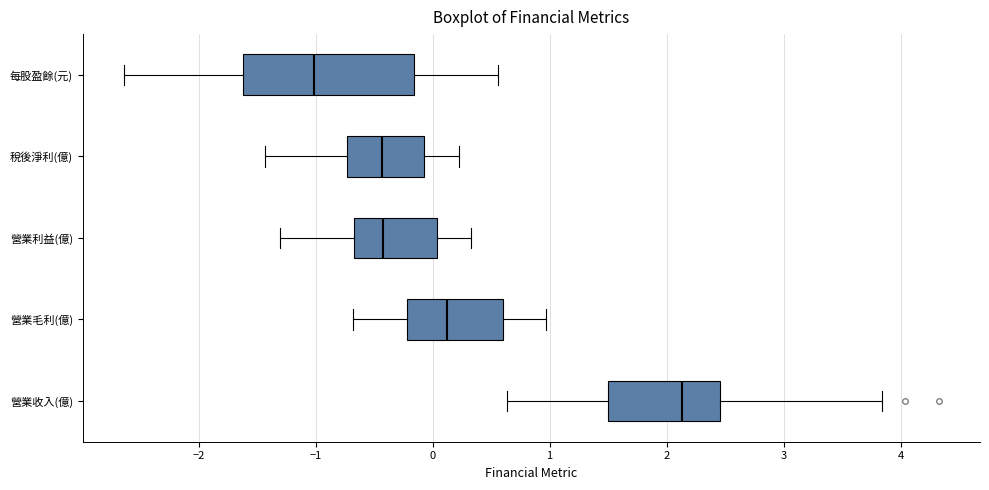

Reading bottom to top, read every box against the x-axis: the position of its median line, the range the box covers, and the ends of its whiskers. The values are not printed on the chart, so give them approximately, as read against the axis.

營業收入(億): median 2.1, box 1.5 to 2.5, whiskers 0.6 to 3.8
營業毛利(億): median 0.1, box -0.2 to 0.6, whiskers -0.7 to 1.0
營業利益(億): median -0.4, box -0.7 to 0.0, whiskers -1.3 to 0.3
稅後淨利(億): median -0.4, box -0.7 to -0.1, whiskers -1.4 to 0.2
每股盈餘(元): median -1.0, box -1.6 to -0.2, whiskers -2.6 to 0.6